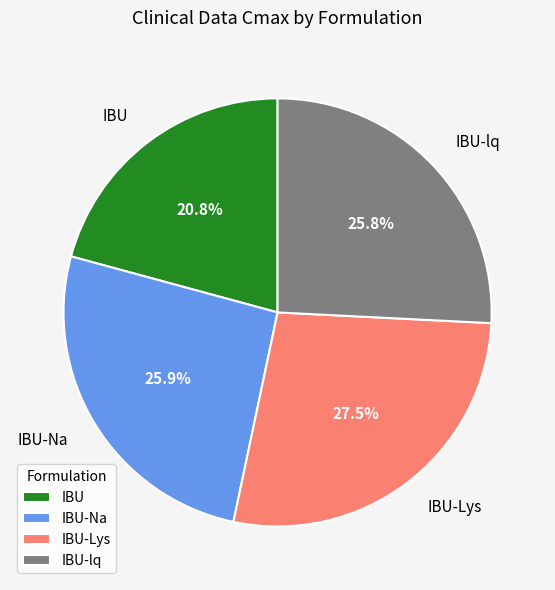

Which slice is the largest?

IBU-Lys